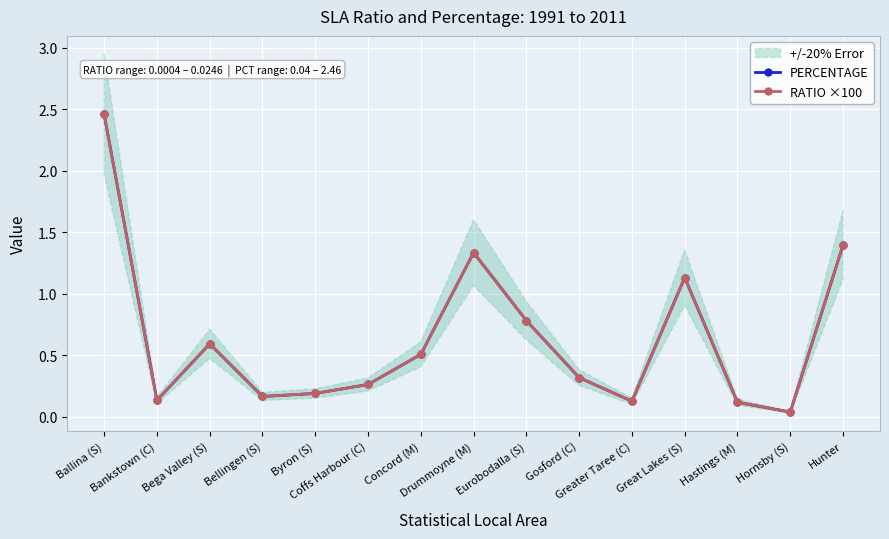

Rank the series by their maximum value, from highest to lowest.

PERCENTAGE, RATIO ×100